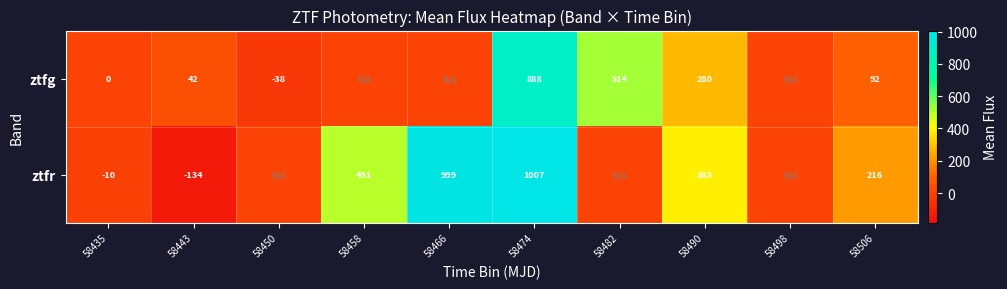

The value of ztfr at 58443 is -134. True or false?

True